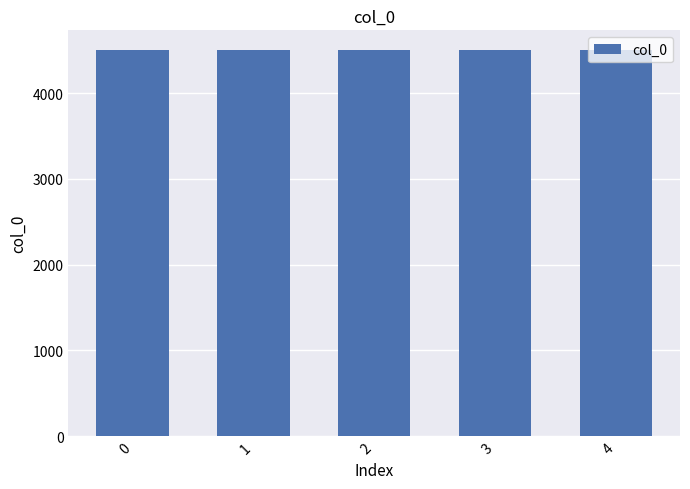

What is the value of the 5th bar from the left?

4508